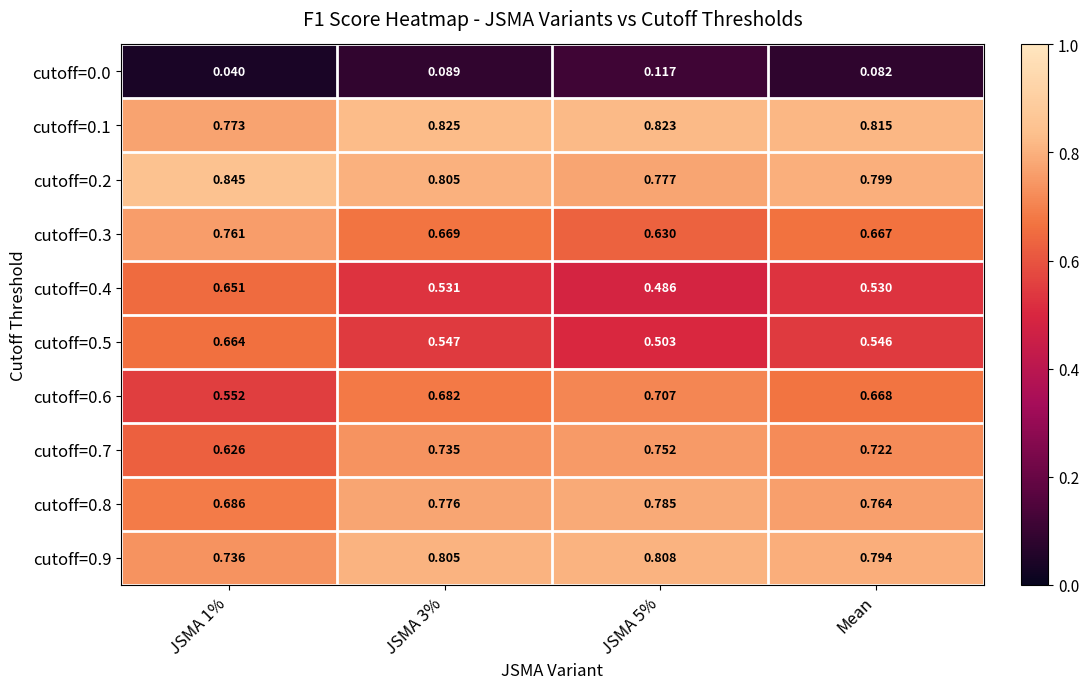

Is the value of cutoff=0.2 at JSMA 3% greater than the value of cutoff=0.5 at JSMA 1%?

Yes